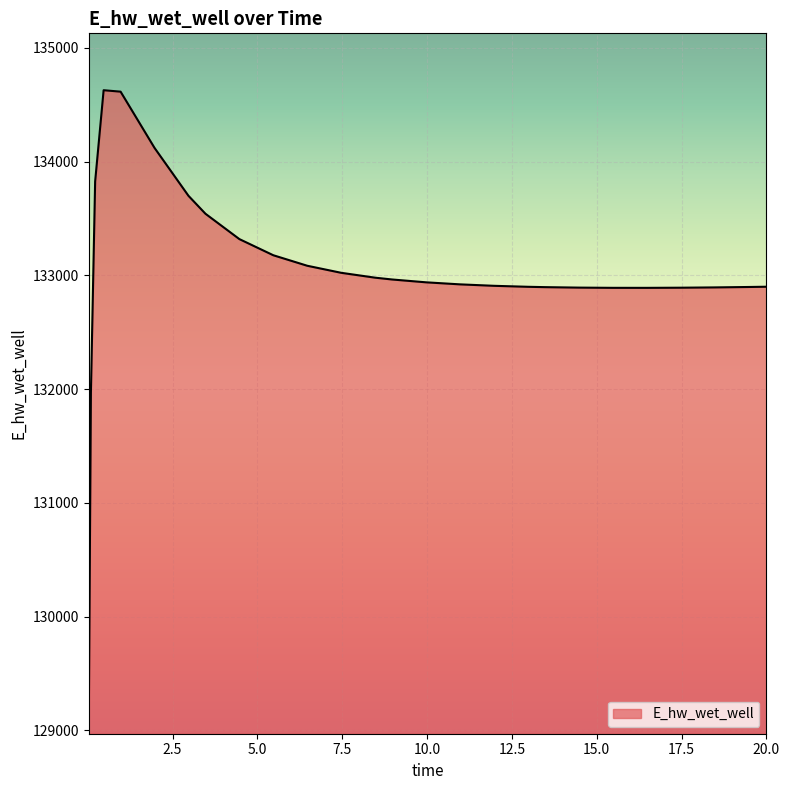

What is the difference between the maximum and minimum values?

5557.1